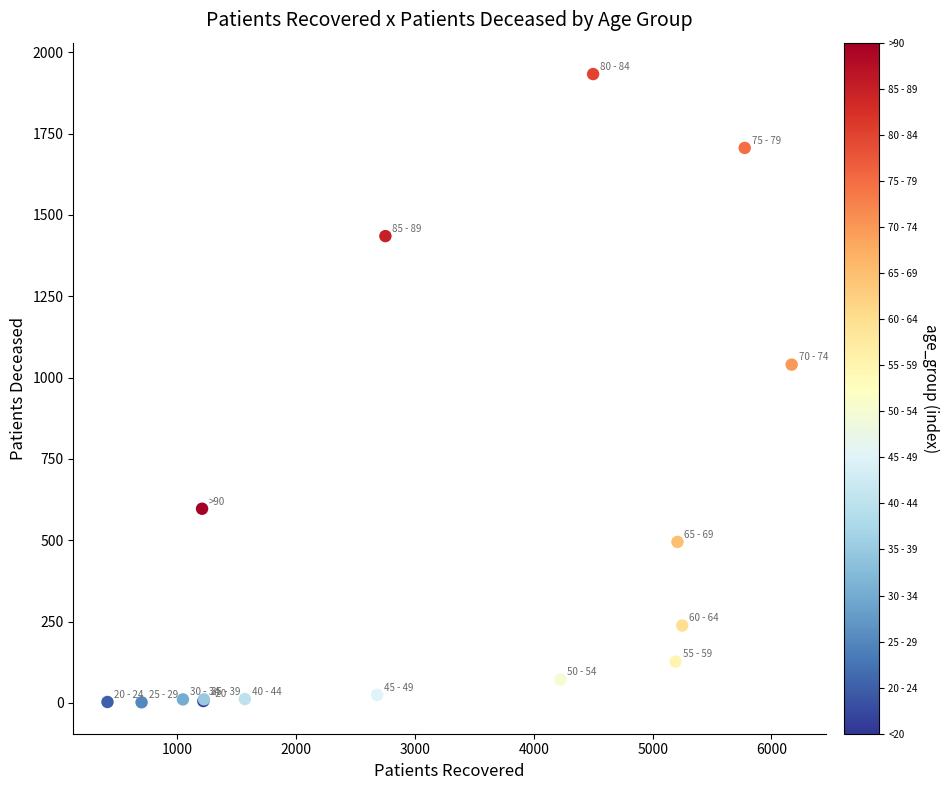

What Y value in the scatter plot is closest to 967?

1040